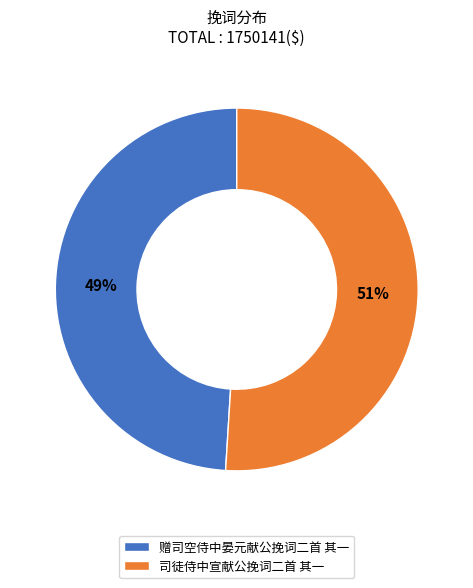

Approximately how many times larger is the value at 赠司空侍中晏元献公挽词二首 其一 compared to 司徒侍中宣献公挽词二首 其一?

1.0